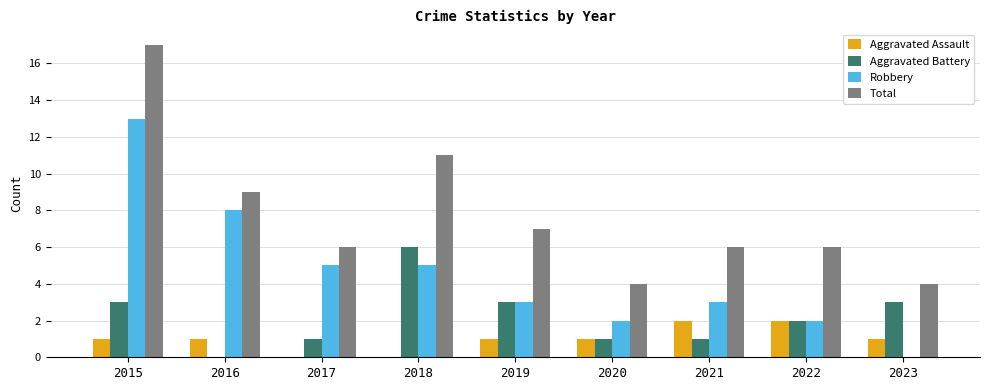

Reading right to left, extract all data points from this chart.

Aggravated Assault: 1	2	2	1	1	0	0	1	1
Aggravated Battery: 3	2	1	1	3	6	1	0	3
Robbery: 0	2	3	2	3	5	5	8	13
Total: 4	6	6	4	7	11	6	9	17